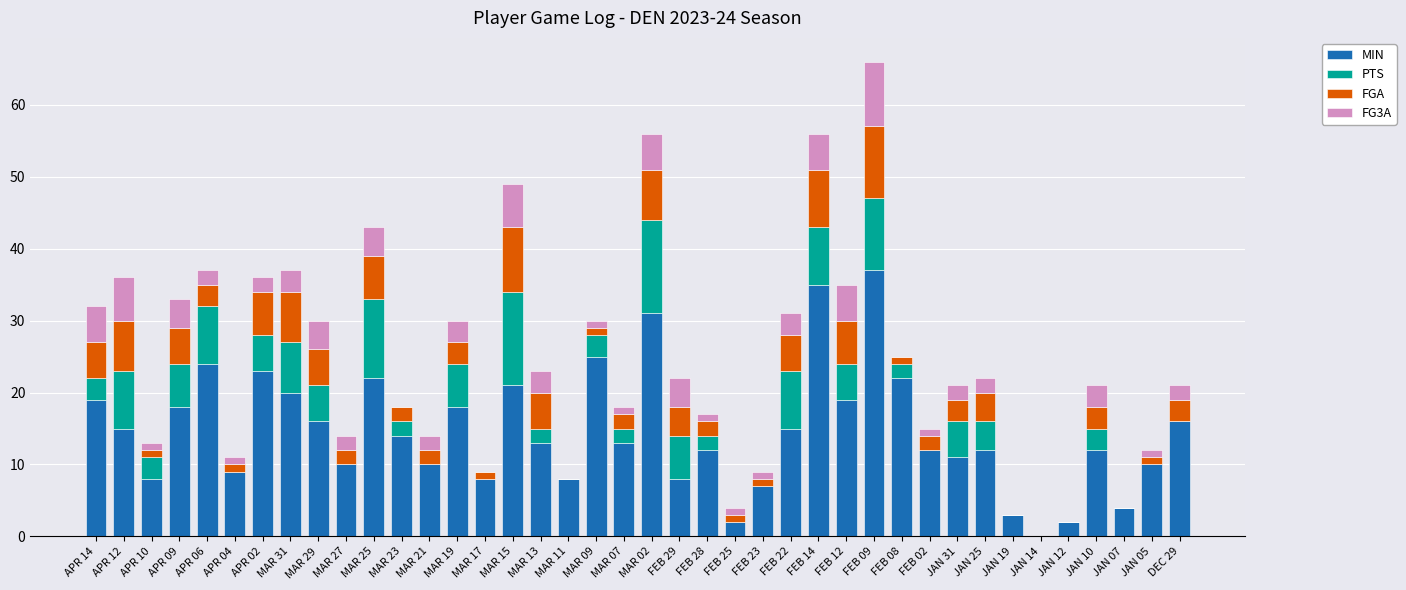

What is the difference between the MIN values at APR 14 and JAN 19?

16